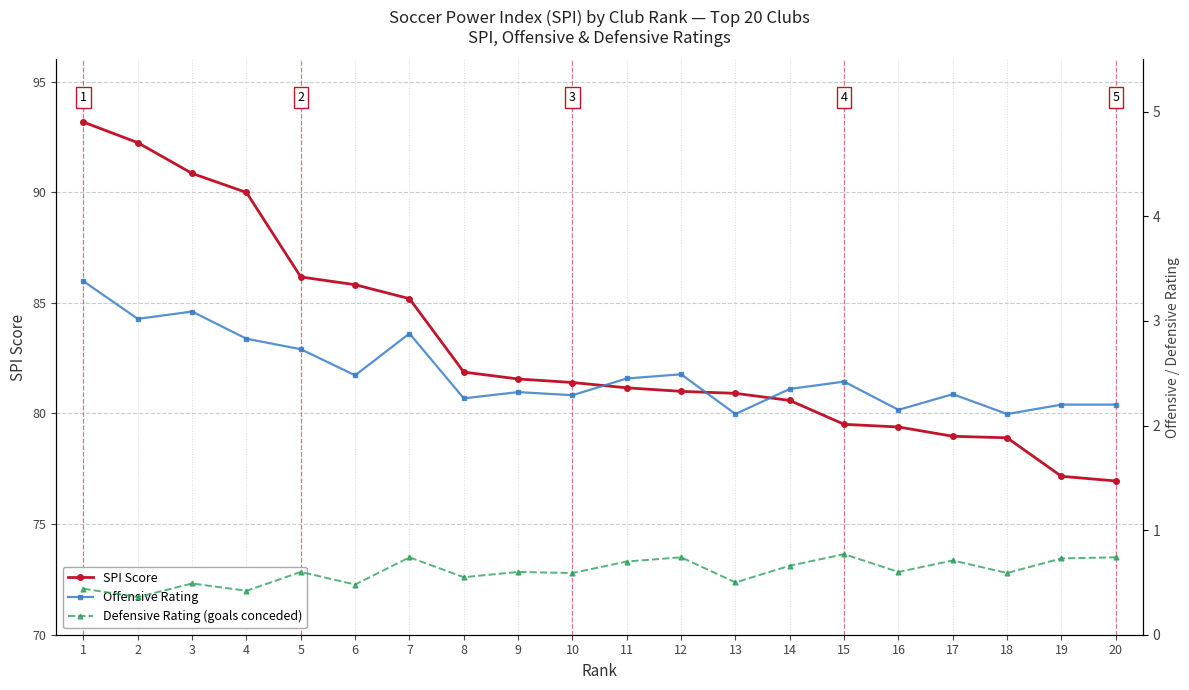

What is the value of the Offensive Rating point at the 15th from the left?

2.4